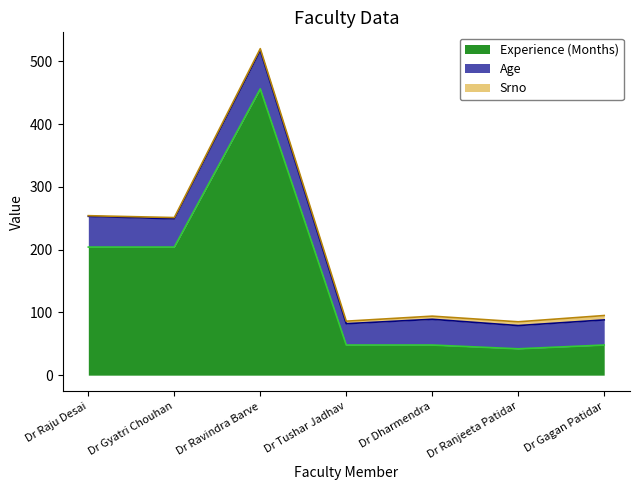

Which category has the highest value across all series?

Dr Ravindra Barve